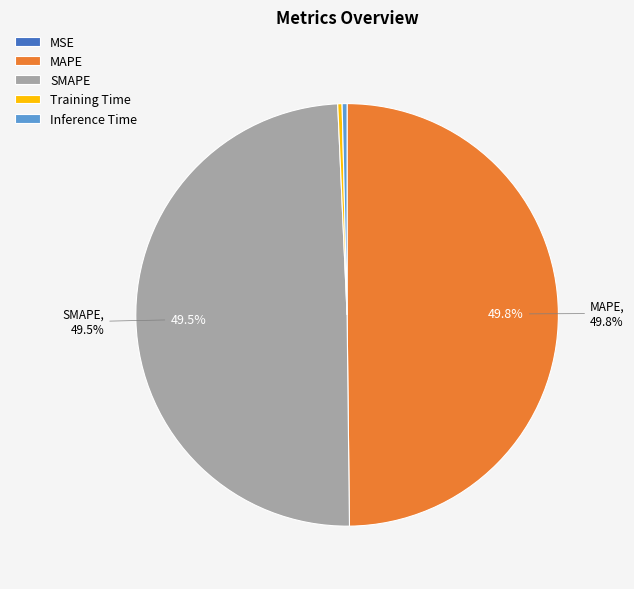

Does SMAPE represent more than half of the total?

No